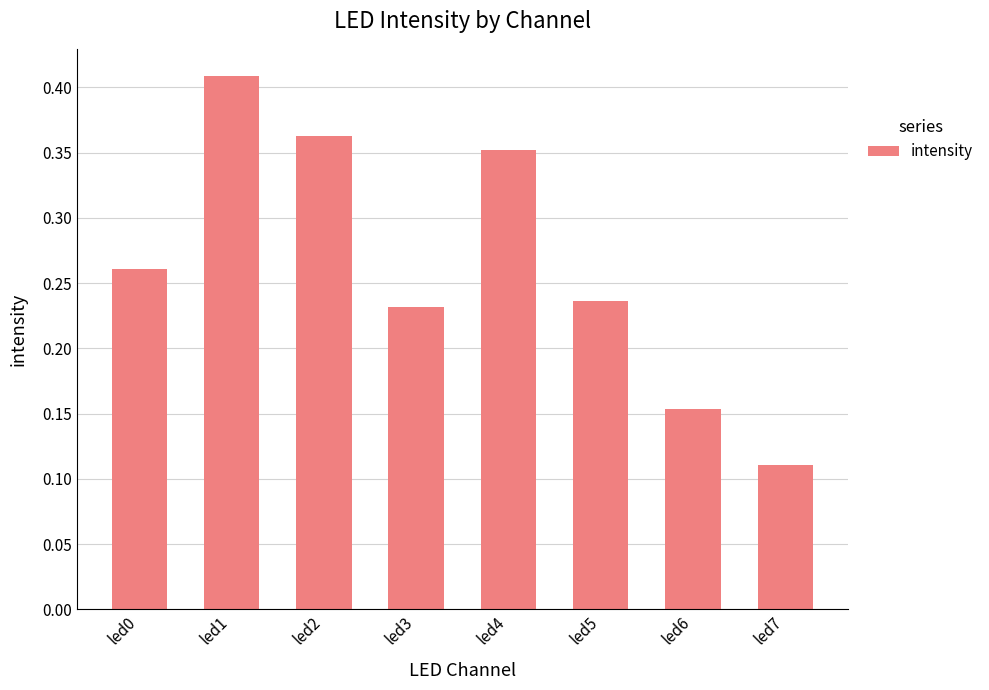

Is it true that the value at led5 is 0.4?

False